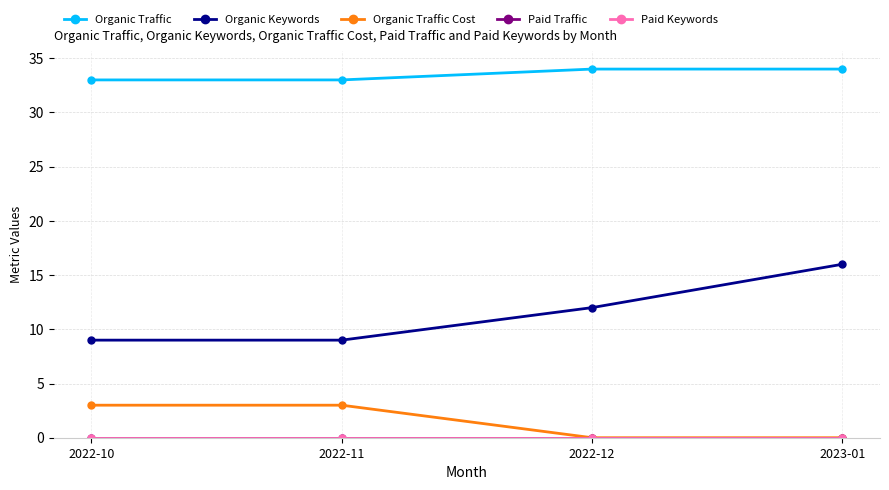

What is the spread (max minus min) of values at 2022-11?

33